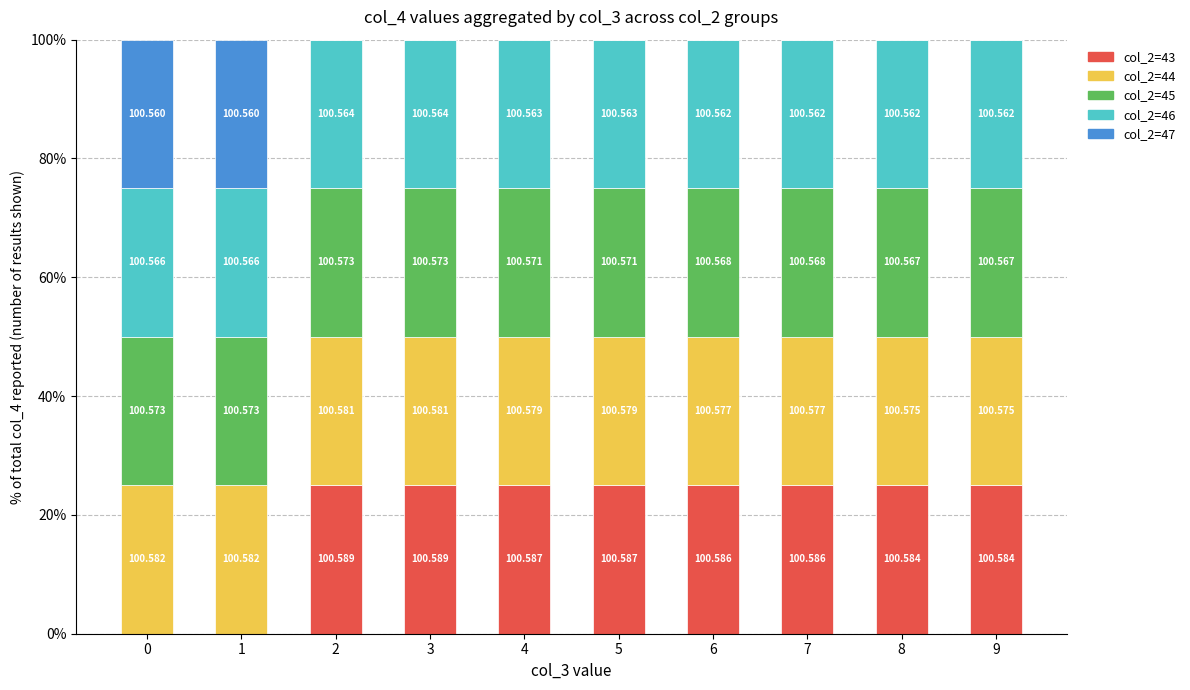

At 1, list the series in order from largest to smallest.

col_2=44, col_2=45, col_2=46, col_2=47, col_2=43